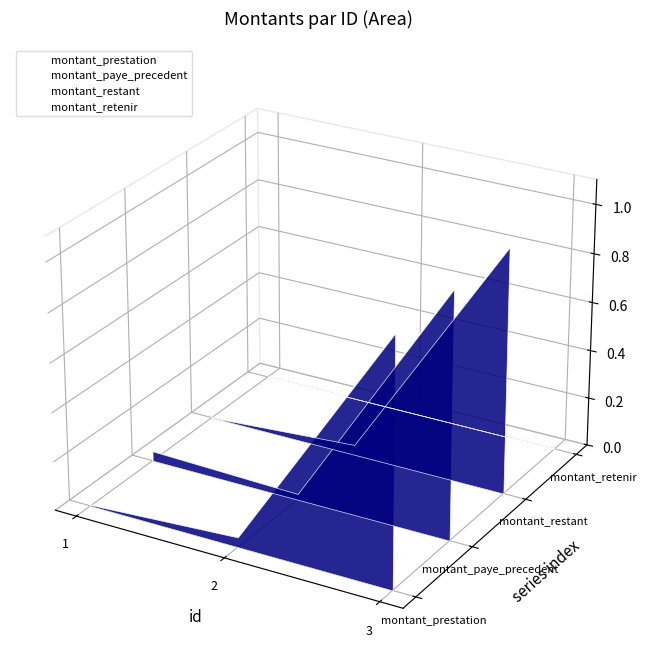

True or false: montant_restant and montant_paye_precedent intersect in this chart.

False